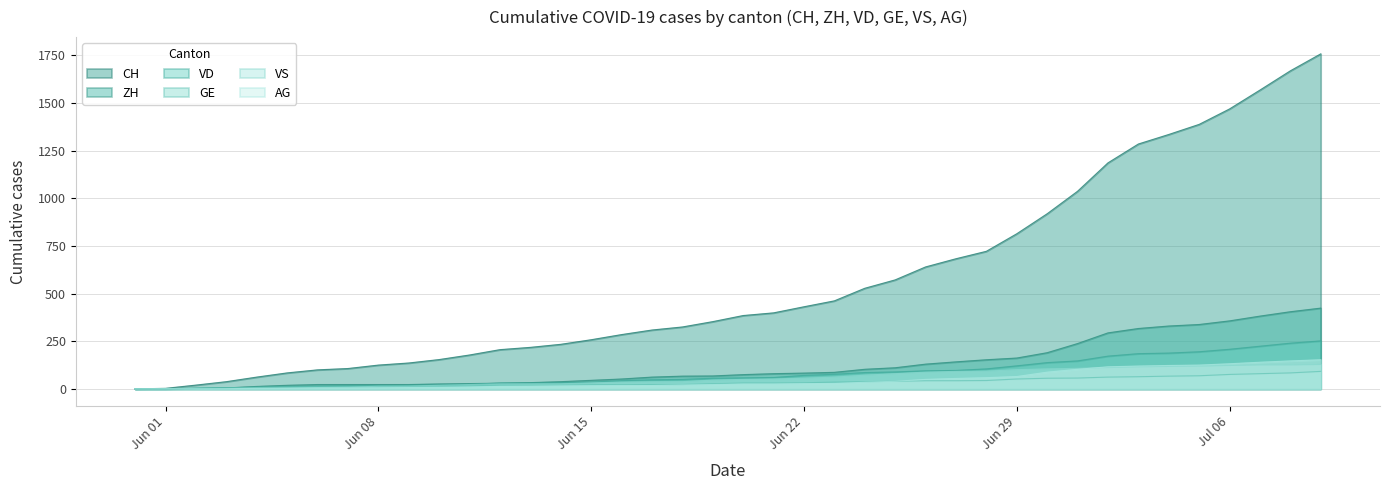

How many values in AG are above zero?

37